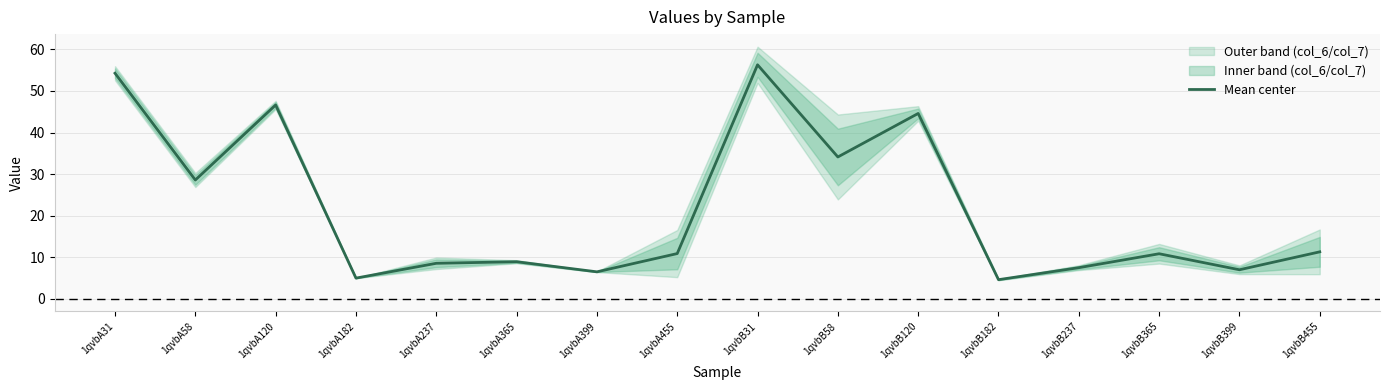

Count the number of categories in the chart.

16